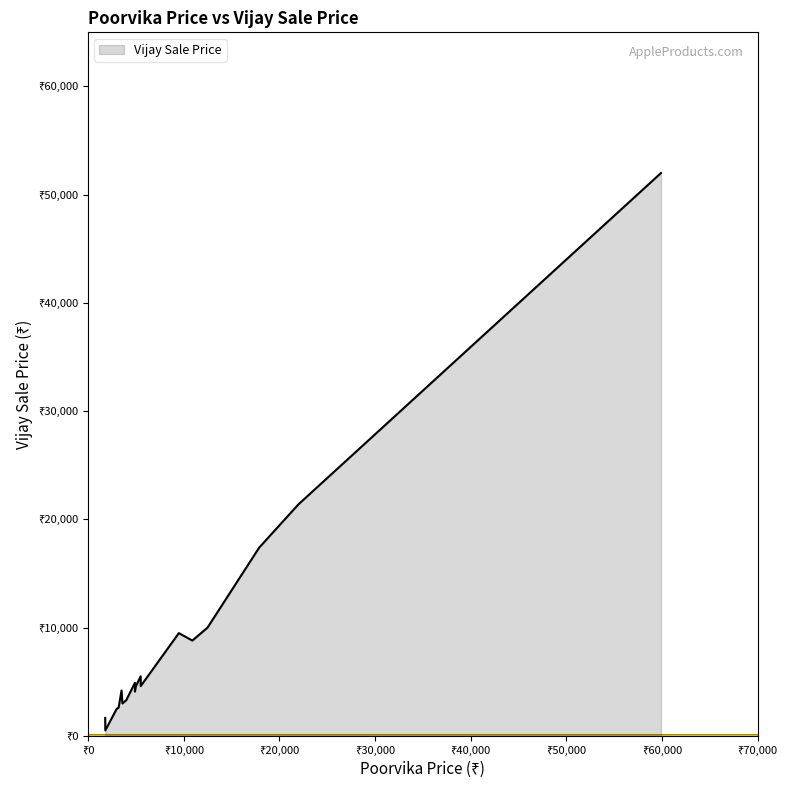

What is the greatest value displayed?

51999